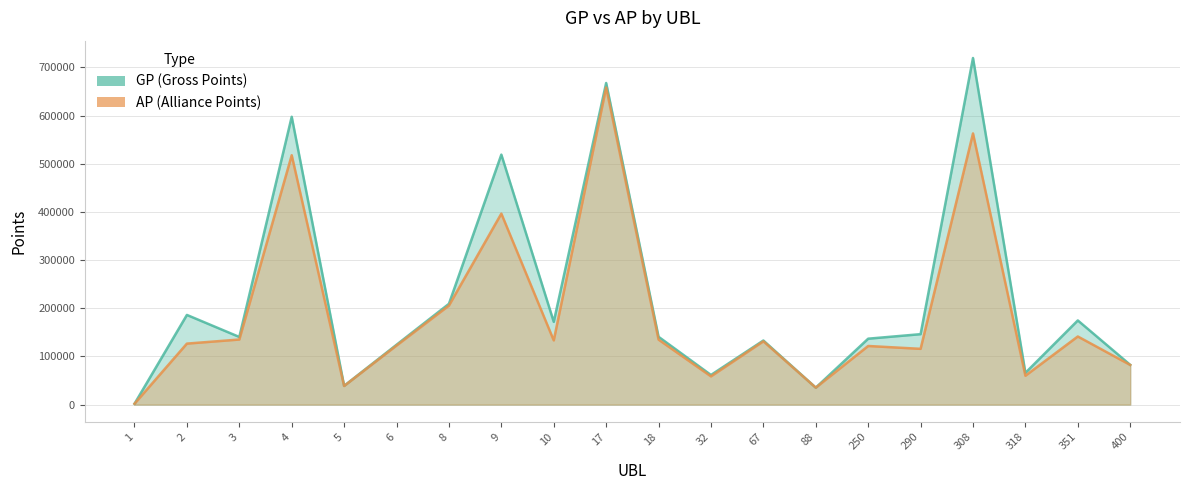

What is the value of the GP point at the 6th from the left?

124201